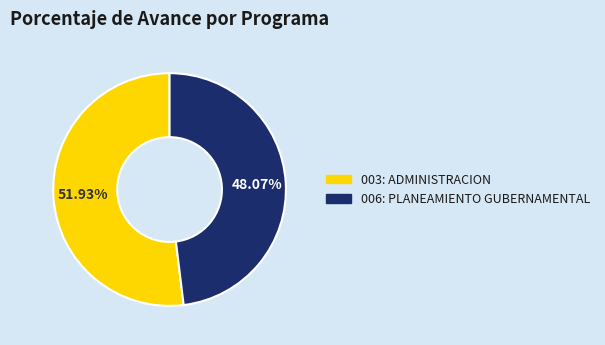

What percentage is the 003: ADMINISTRACION slice, to the nearest percent?

52%